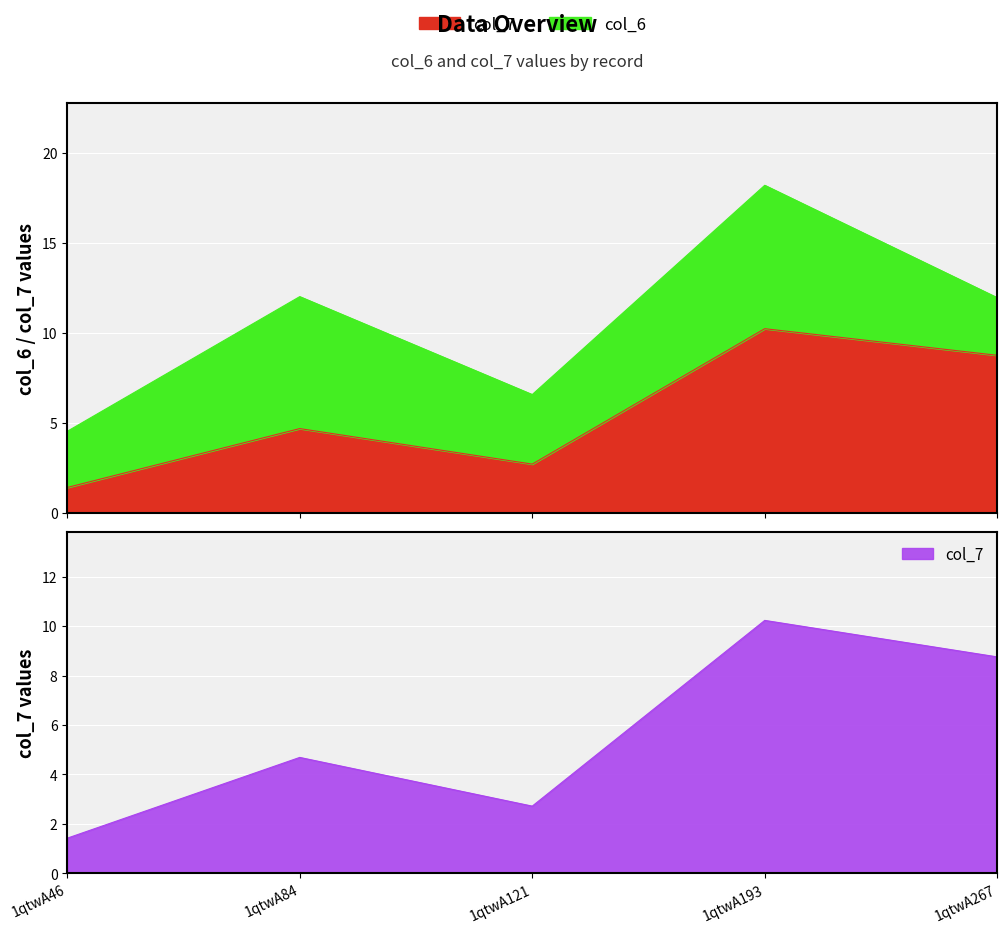

Count the number of categories in the chart.

5